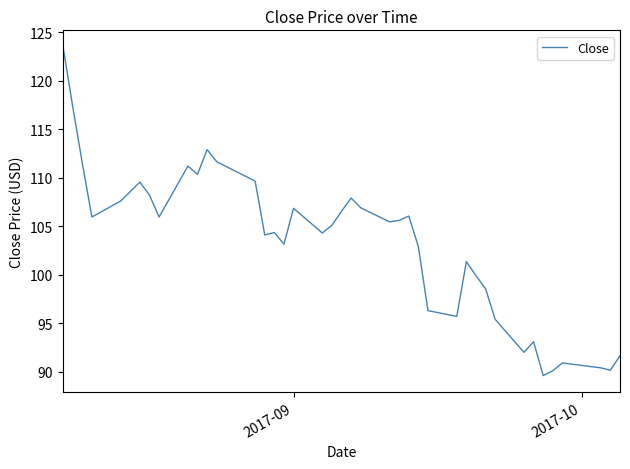

What is the minimum value shown in the chart?

89.6